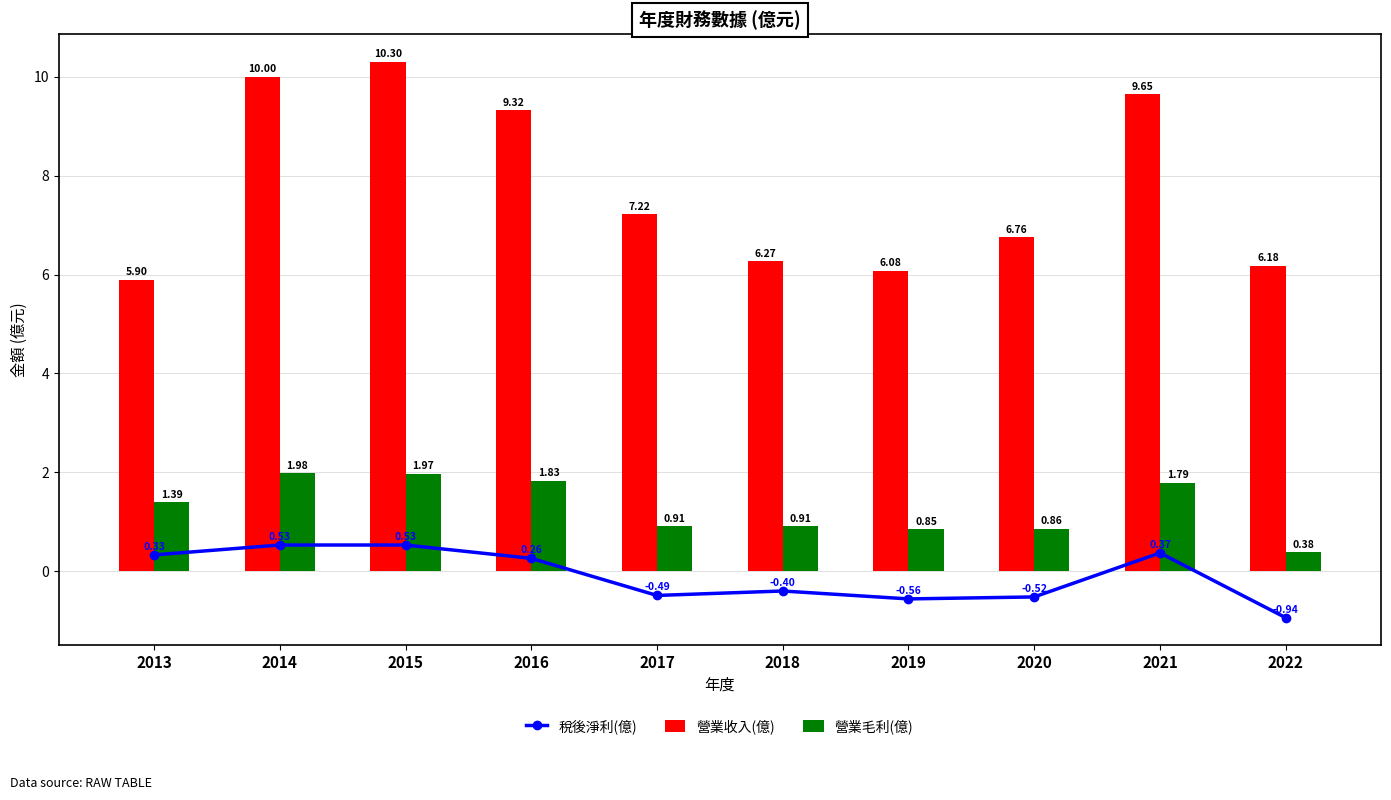

At how many categories does at least one series exceed 0?

10